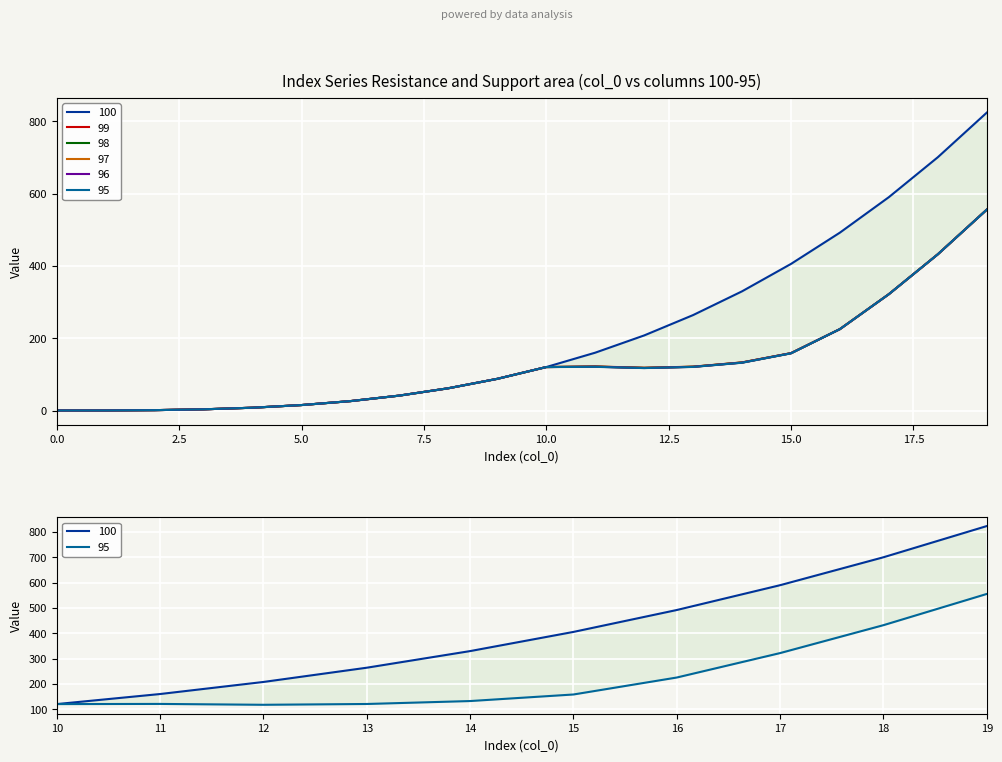

Count the number of data series in this chart.

6